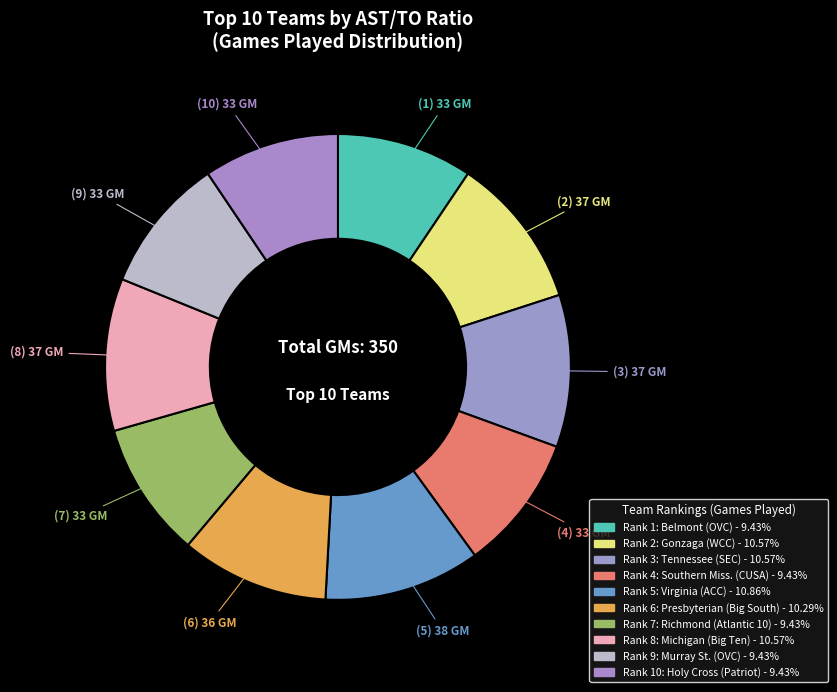

To the nearest percent, what is the difference between the largest and smallest slice percentages?

1%